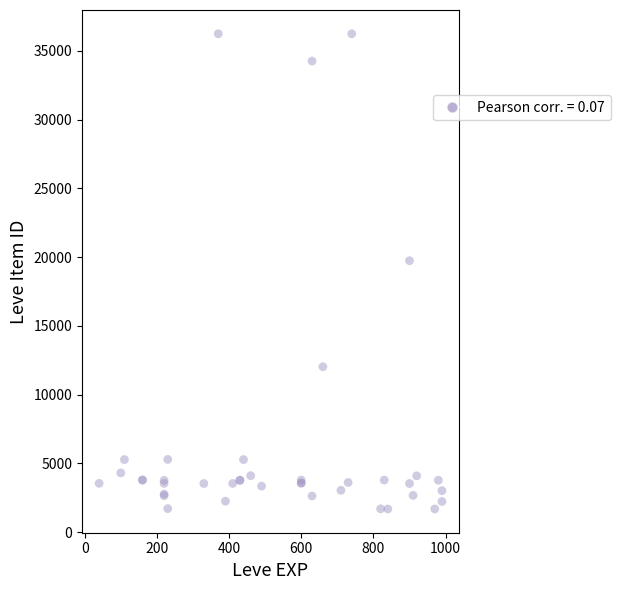

What Y value in the scatter plot is closest to 18967?

19744